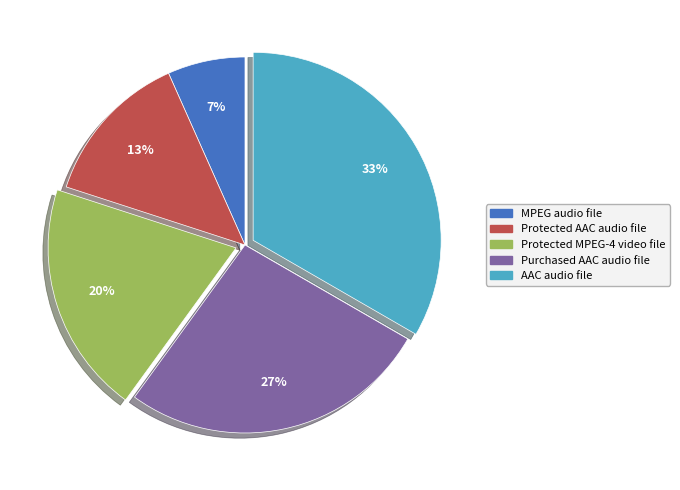

Is the sum of Protected MPEG-4 video file and Protected AAC audio file greater than half?

No